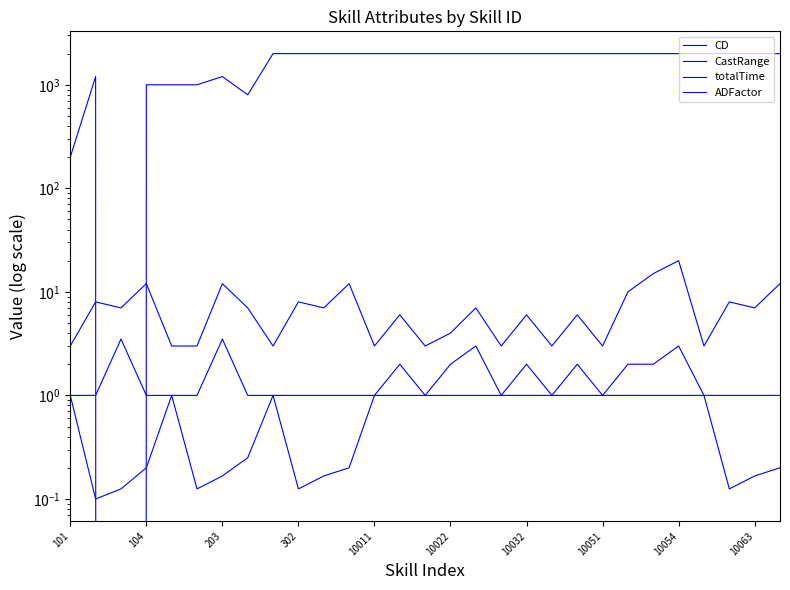

At which label is CastRange closest to 1000?

104